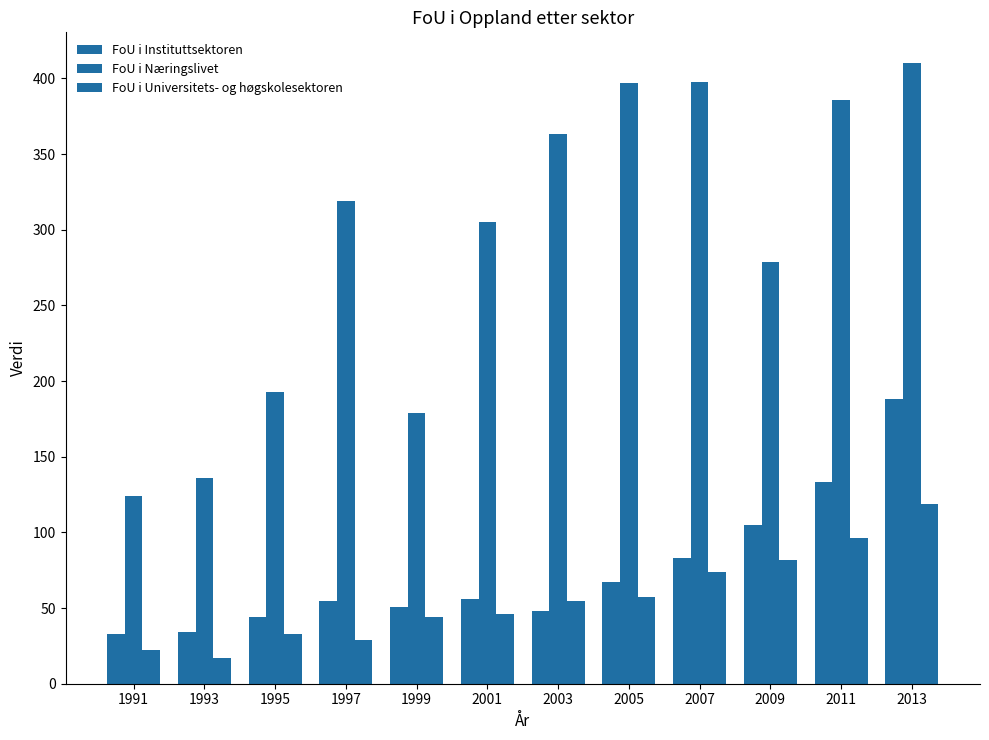

How many bars are there in each group?

3